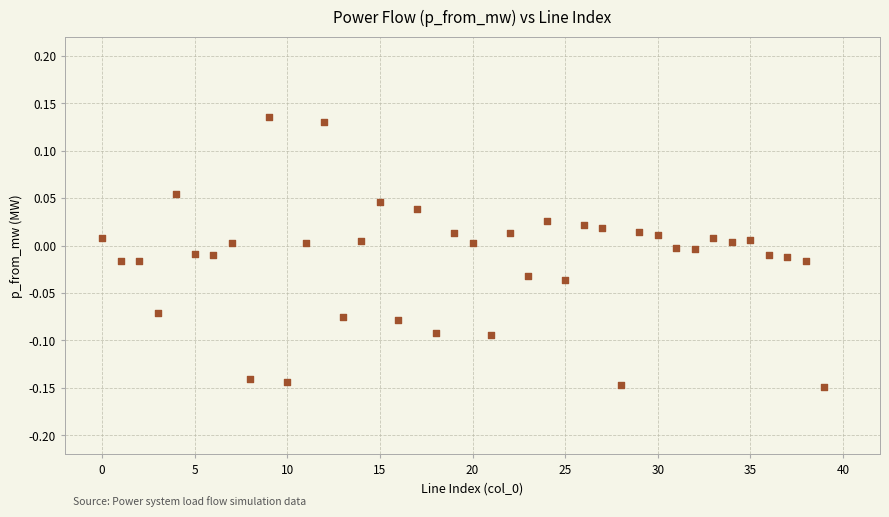

What is the range of Y values (max minus min)?

0.3